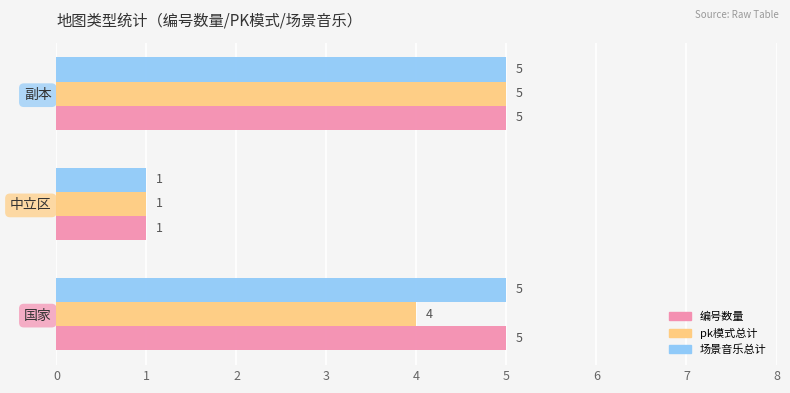

The value of 编号数量 at 副本 is 5. True or false?

True